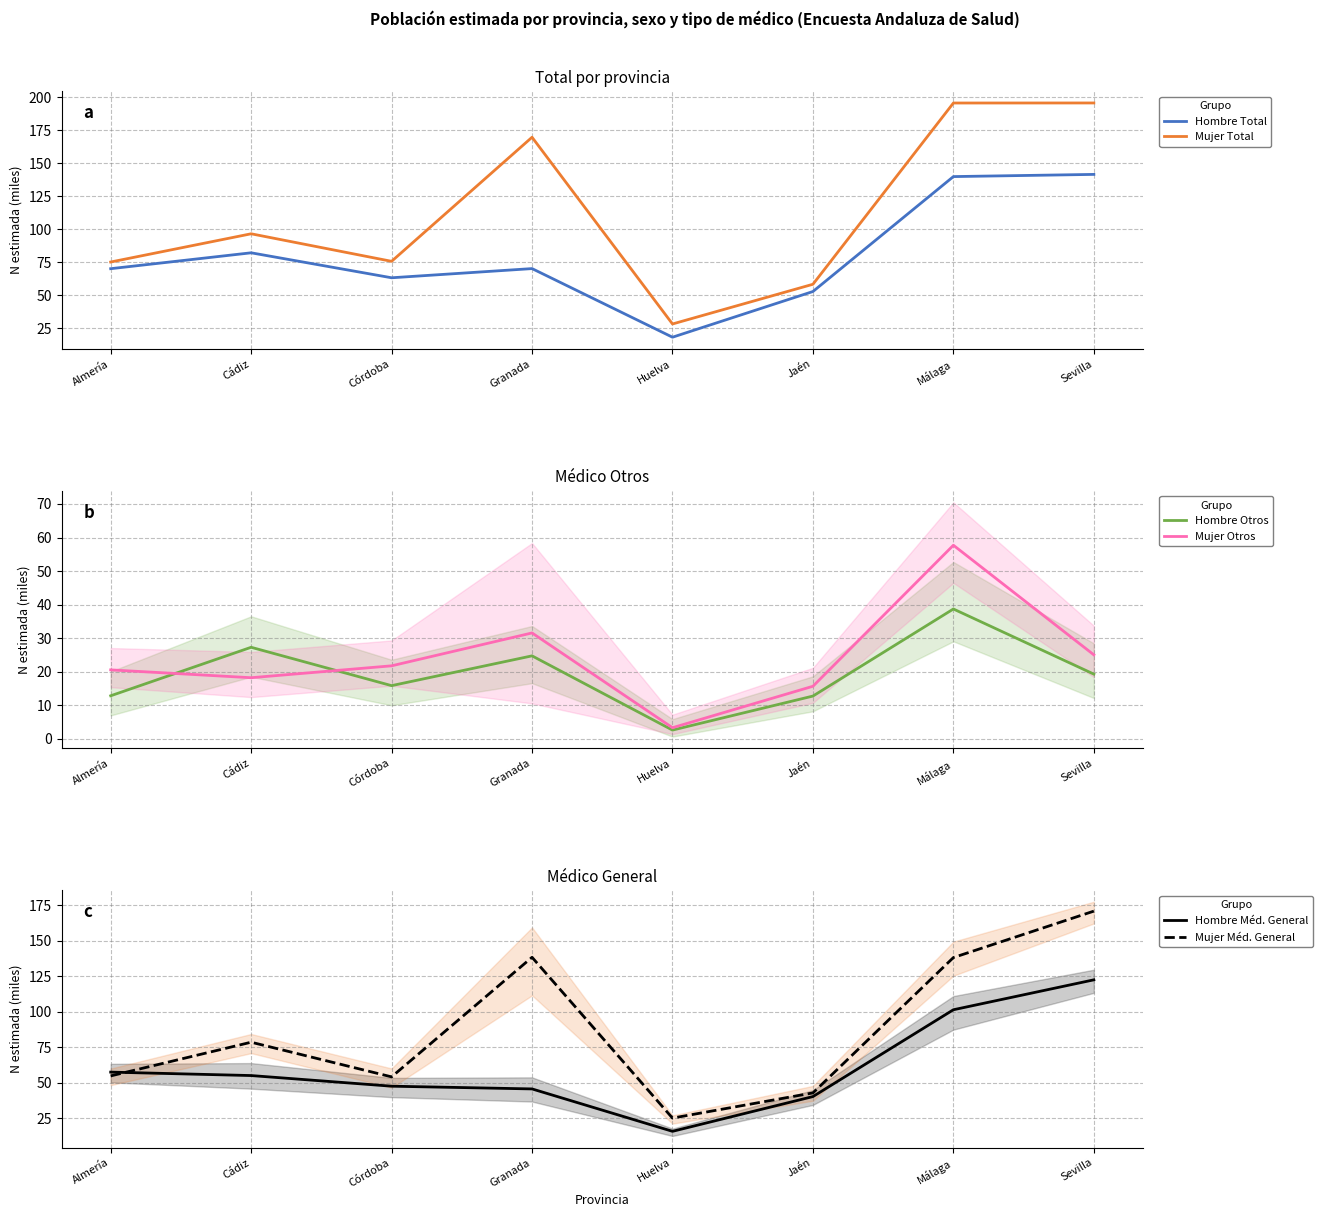

Where does the Hombre Total series first go above 70?

Almería